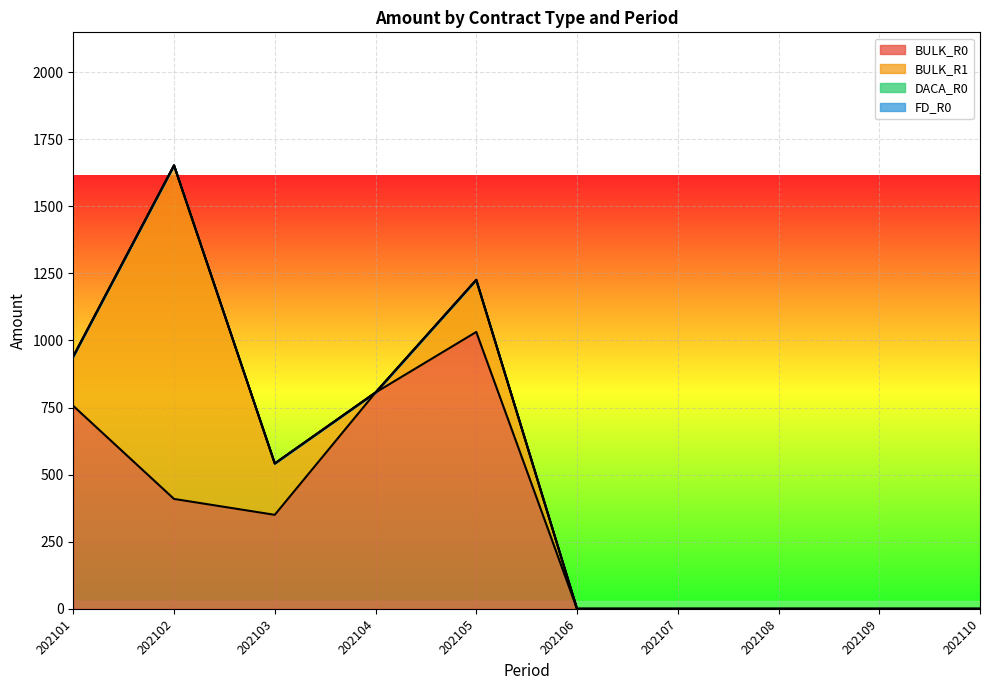

At which category is the sum across all series the highest?

202102